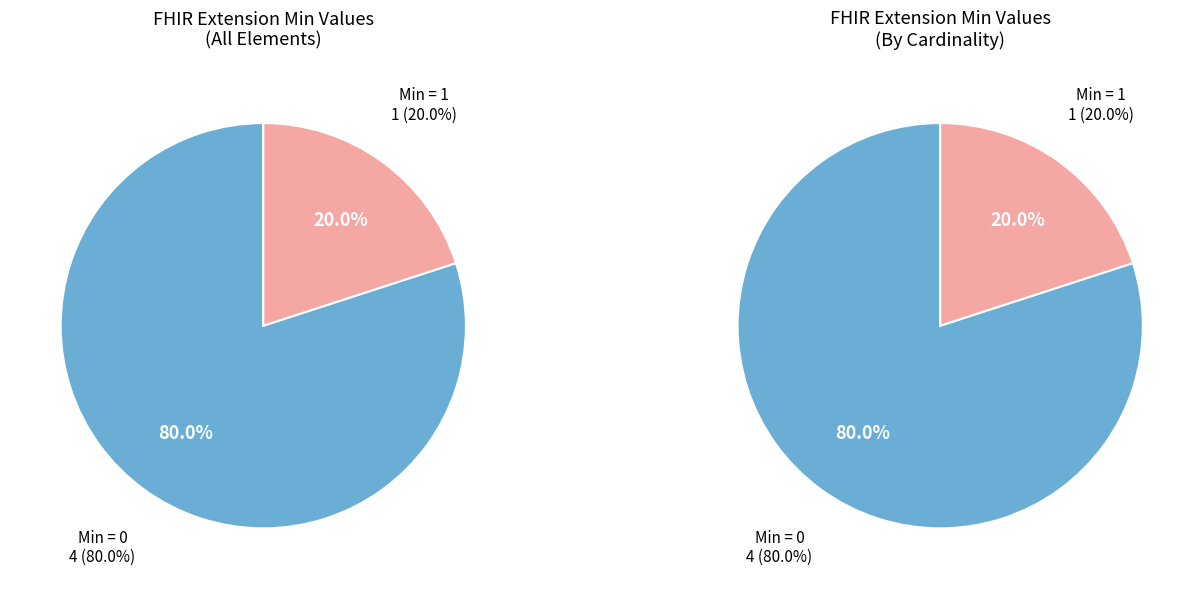

Is there a majority slice in this chart?

Yes